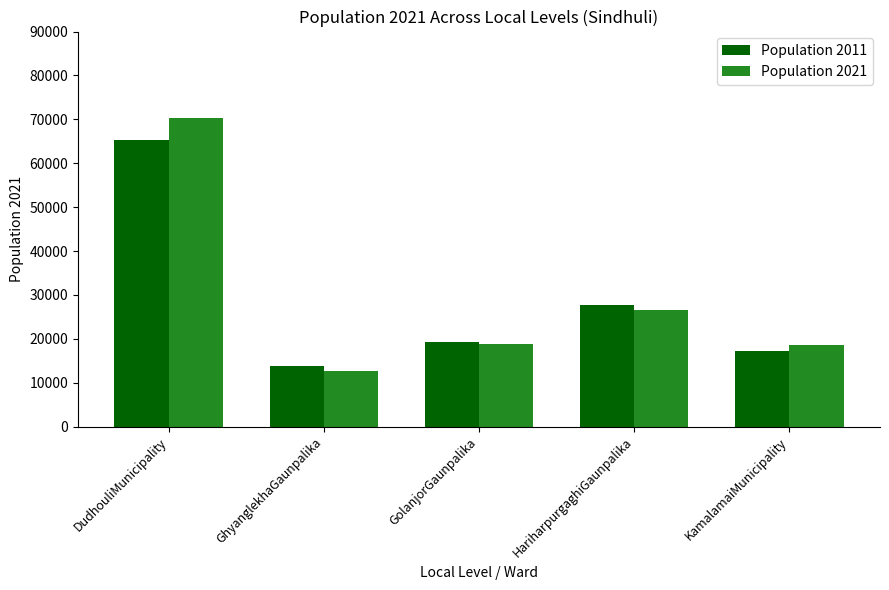

Where does the Population 2021 series first go above 18737?

DudhouliMunicipality